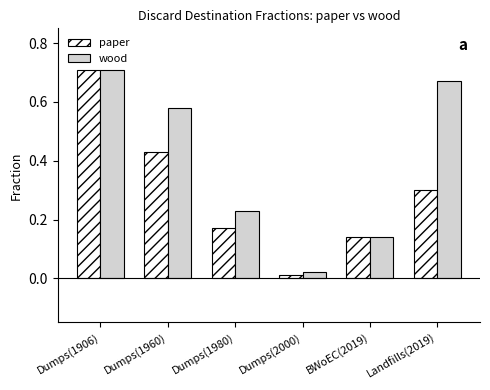

Which category has the lowest value in the wood series?

Dumps(2000)